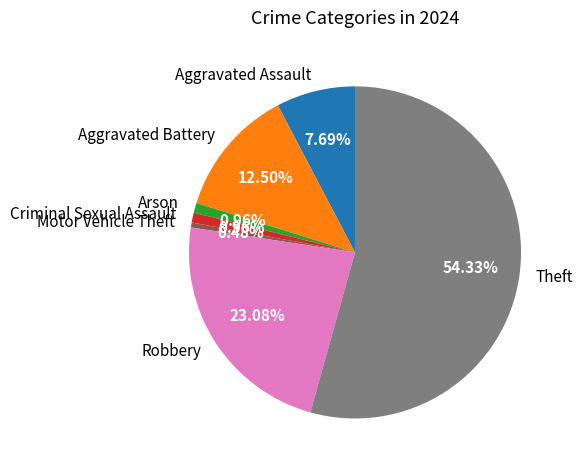

To the nearest percent, what is the difference between the Robbery and Arson slice percentages?

22%